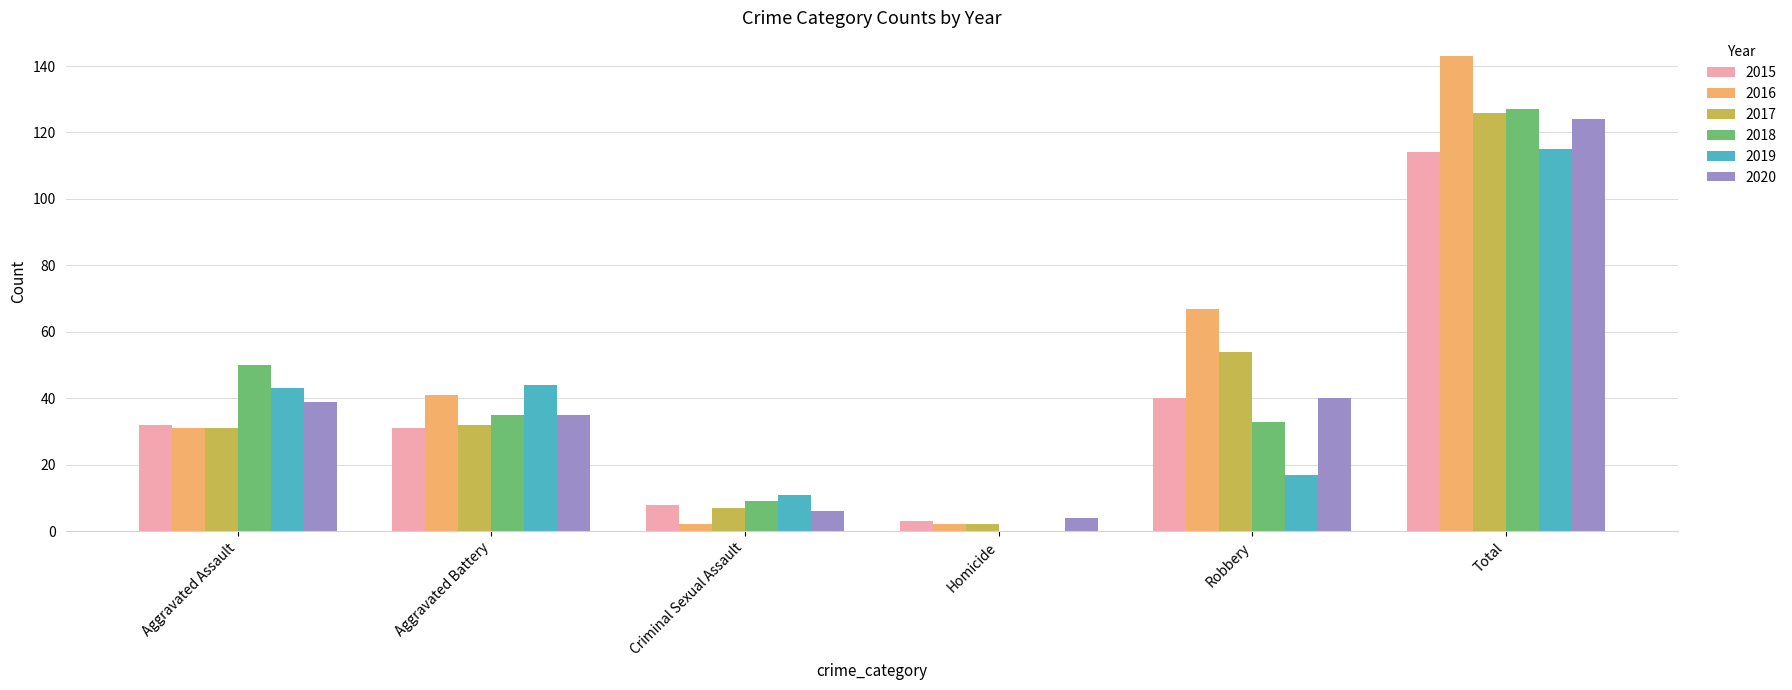

How many values in 2019 are above zero?

5